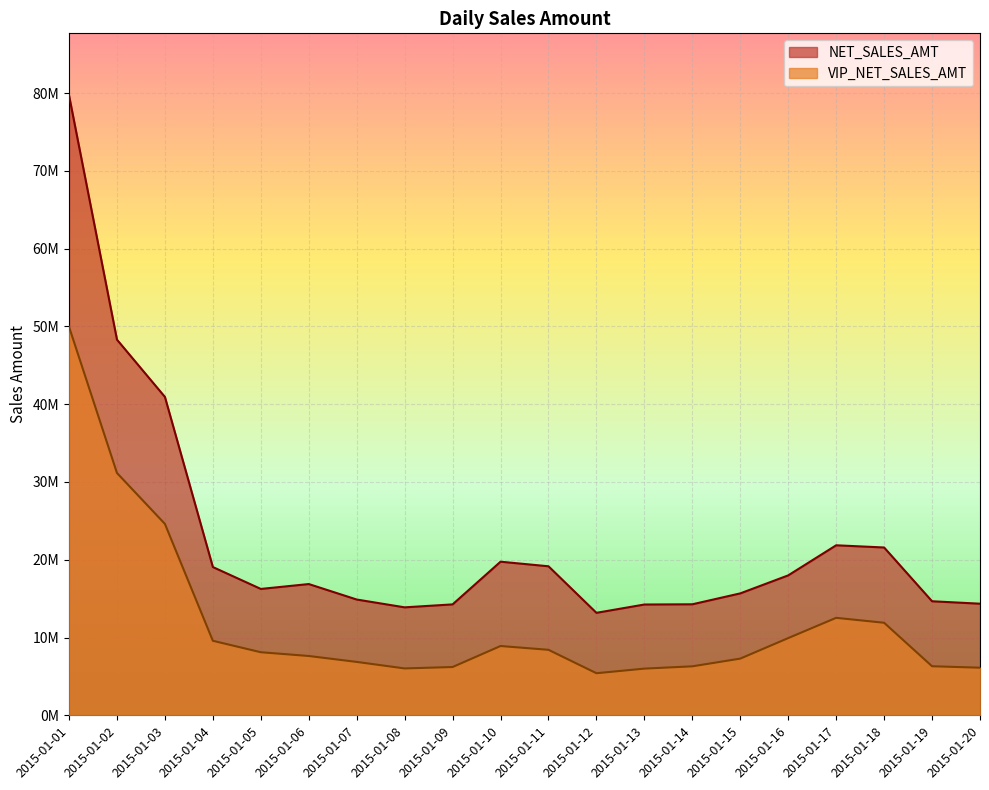

In NET_SALES_AMT, how many points are higher than both neighbors (excluding endpoints)?

3